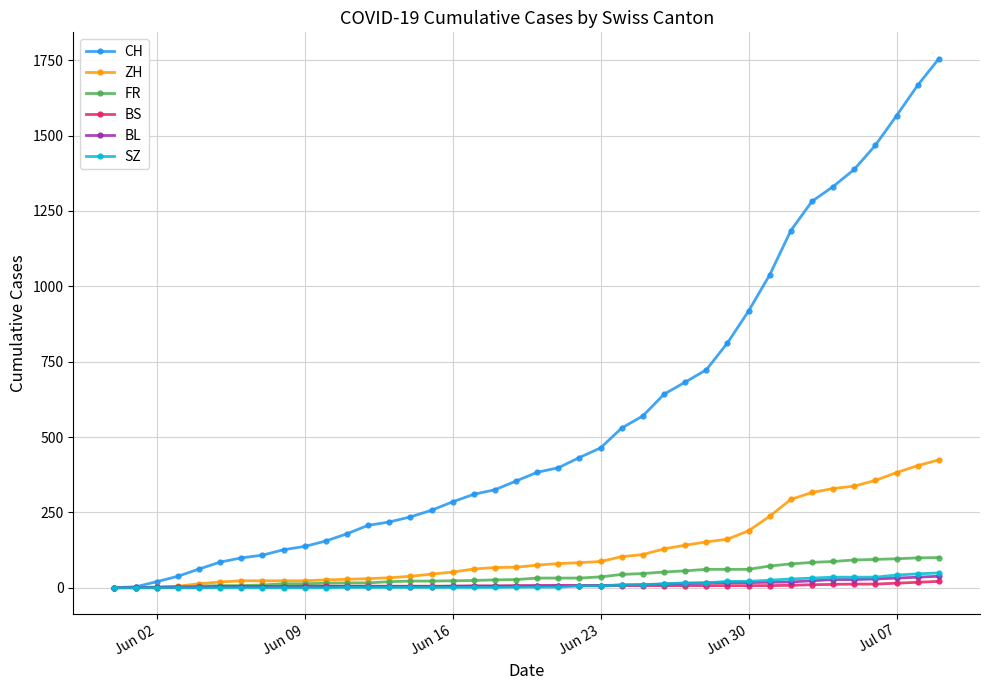

Which series has the largest total across all categories?

CH